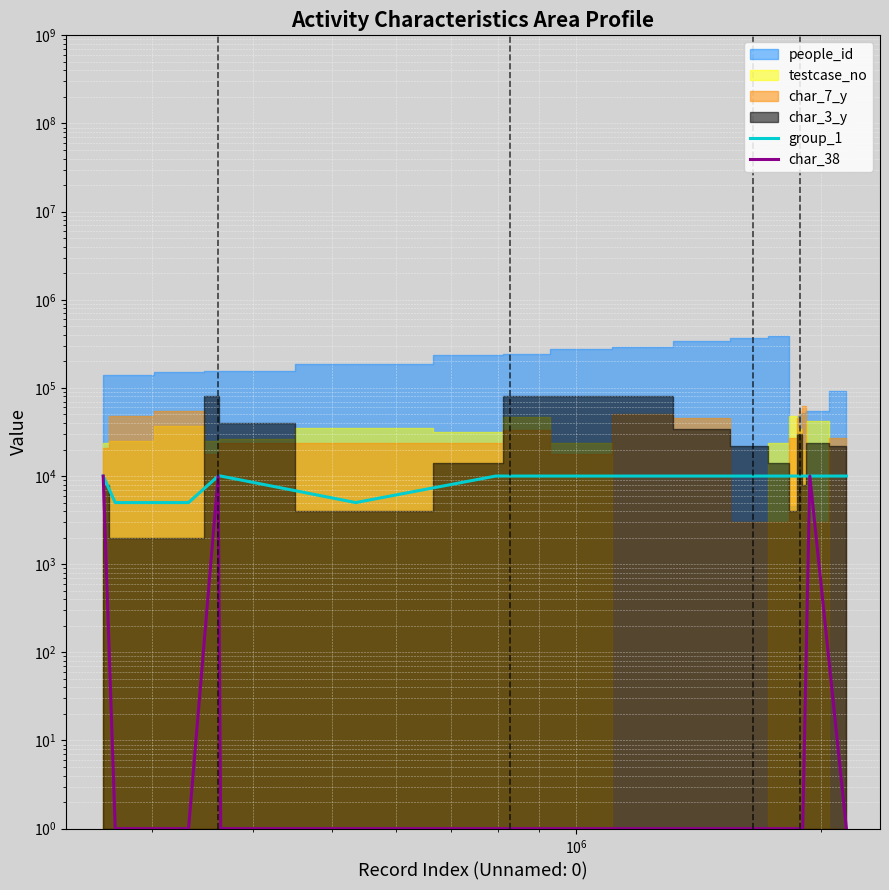

True or false: char_38 and group_1 cross at least once.

False